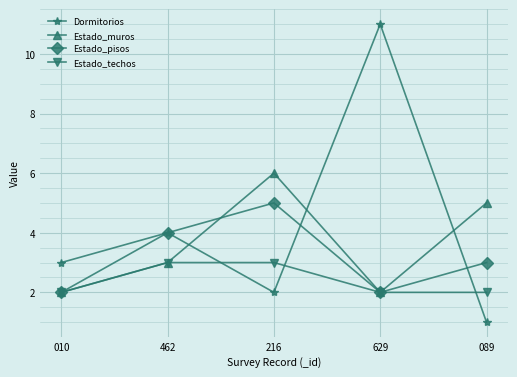

What are all the series names shown in the legend?

Dormitorios, Estado_muros, Estado_pisos, Estado_techos